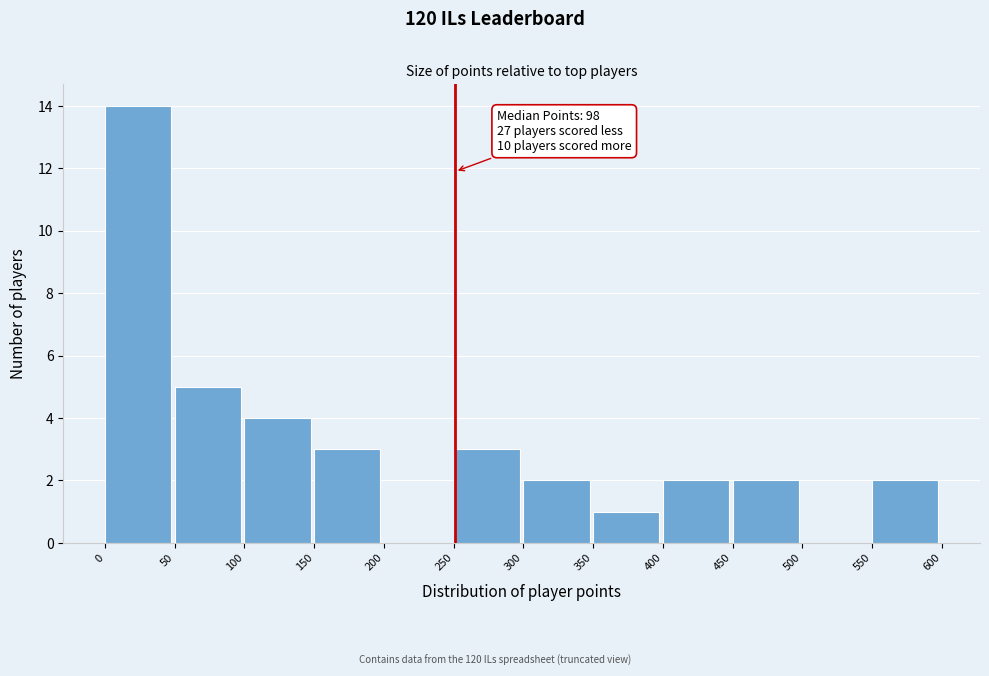

Which range on the x-axis has the tallest bar?

0 to 50